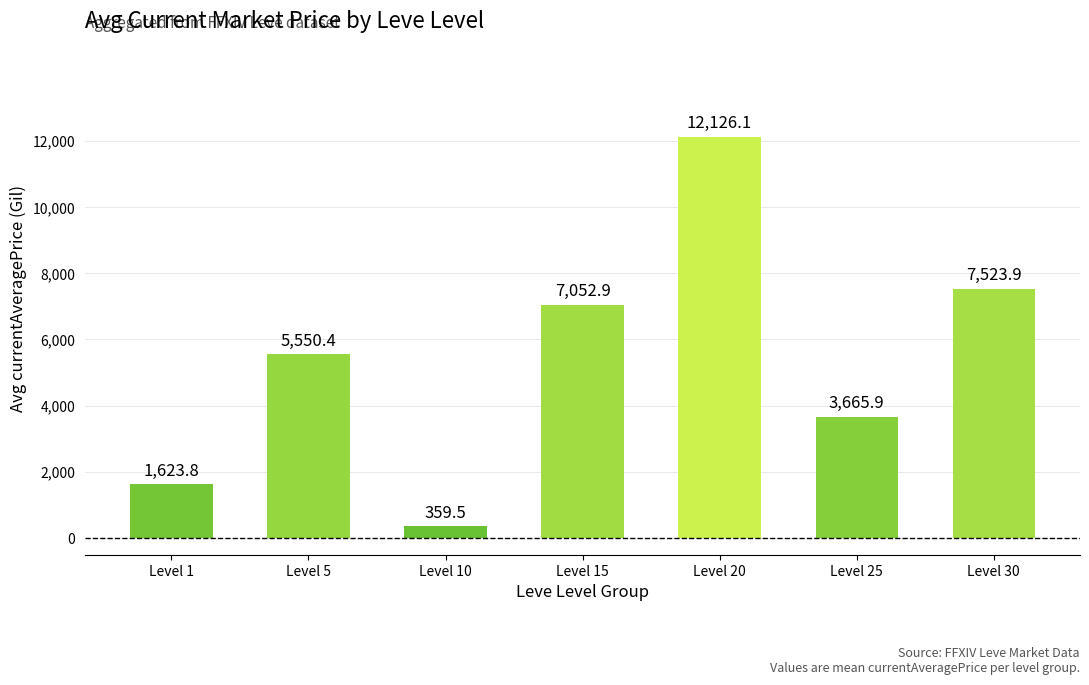

What is the maximum value shown in the chart?

12126.1